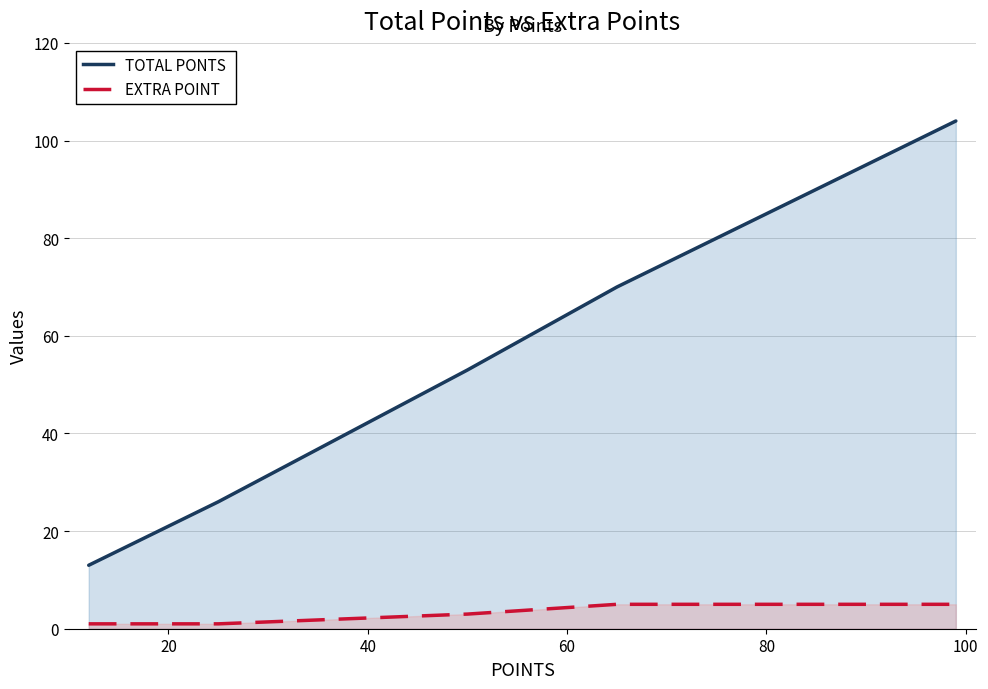

The TOTAL PONTS  series shows 46 at 60. True or false?

False